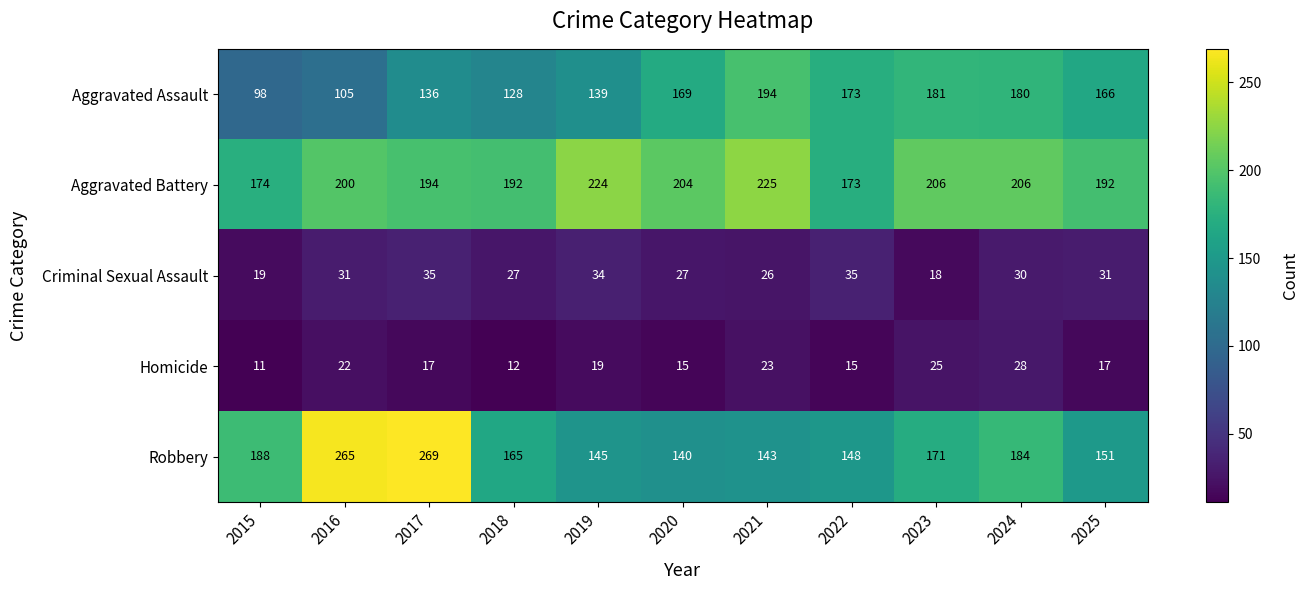

What is the difference between the Robbery values at 2021 and 2015?

45